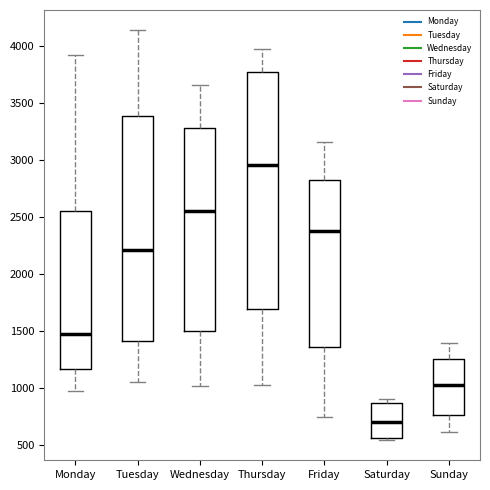

Reading left to right, read every box against the y-axis: the position of its median line, the range the box covers, and the ends of its whiskers. The values are not printed on the chart, so give them approximately, as read against the axis.

Monday: median 1450, box 1150 to 2550, whiskers 950 to 3900
Tuesday: median 2200, box 1400 to 3400, whiskers 1050 to 4150
Wednesday: median 2550, box 1500 to 3300, whiskers 1000 to 3650
Thursday: median 2950, box 1700 to 3750, whiskers 1000 to 3950
Friday: median 2350, box 1350 to 2800, whiskers 750 to 3150
Saturday: median 700, box 550 to 850, whiskers 550 (just below the box's lower edge) to 900
Sunday: median 1050, box 750 to 1250, whiskers 600 to 1400